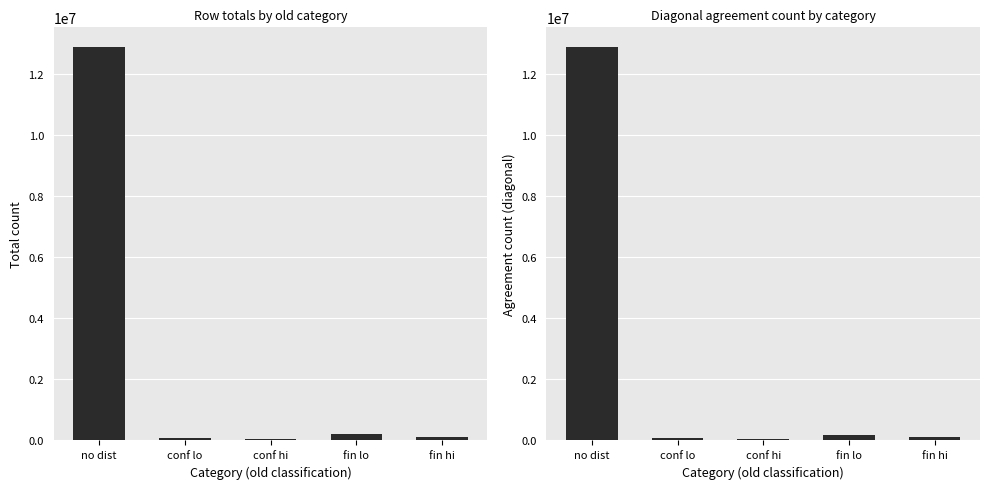

What is the average value of the row total series?

2671219